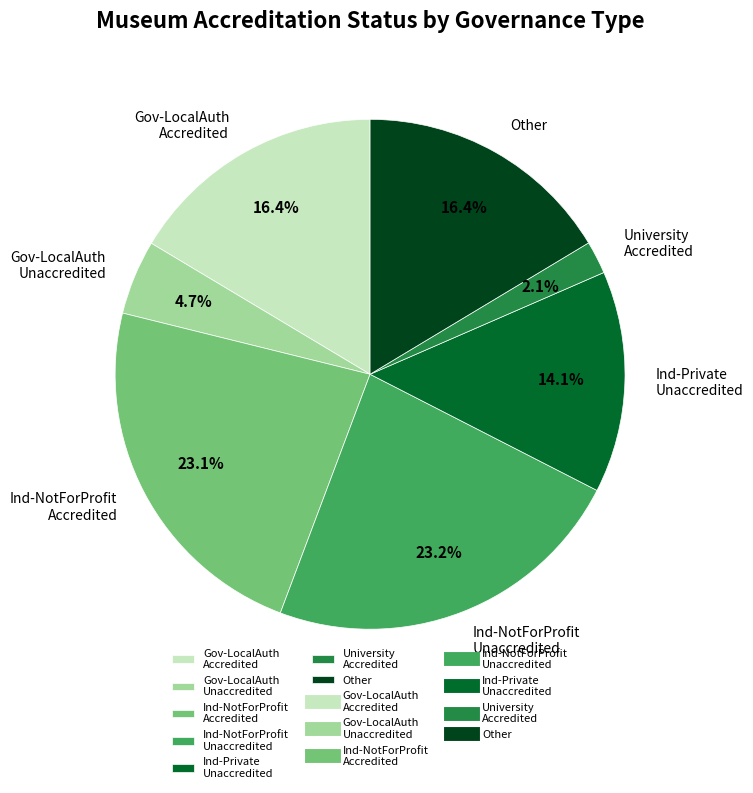

Combined, do Gov-LocalAuth Accredited and Gov-LocalAuth Unaccredited account for over 50%?

No